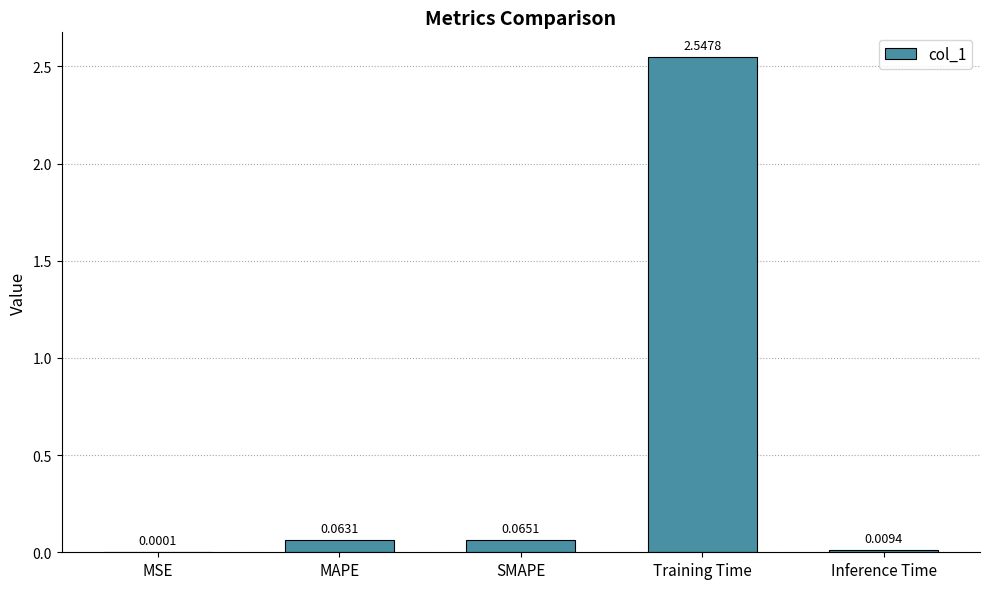

What is the sum of all values?

2.7